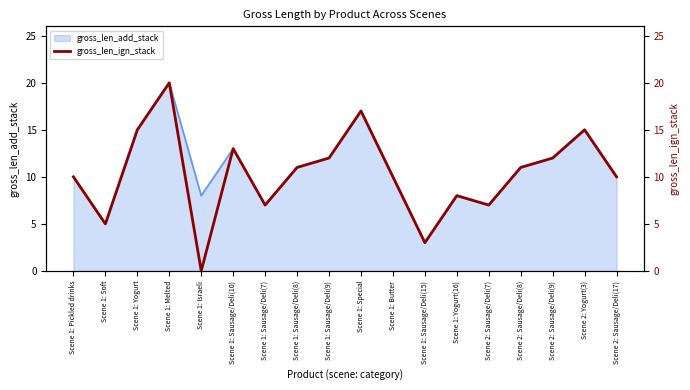

What is the difference between the maximum and minimum values?

20